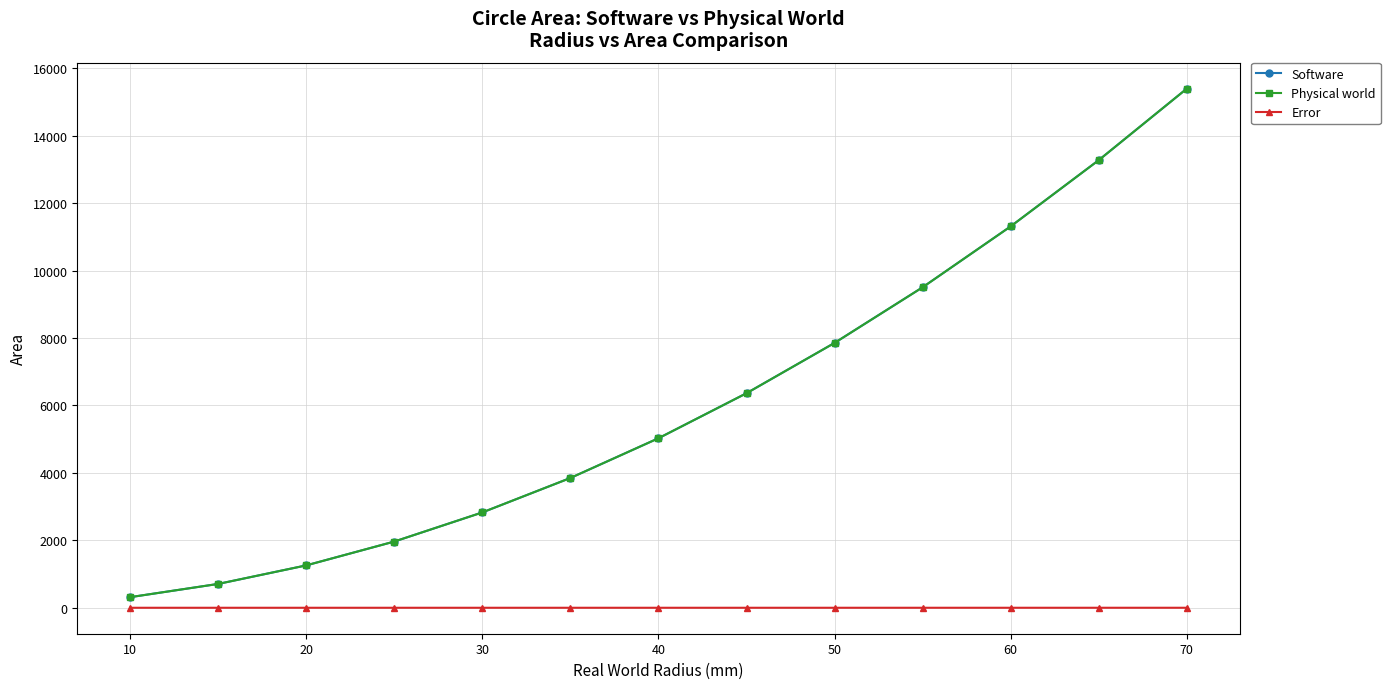

What is the sum of all Error values?

1.8